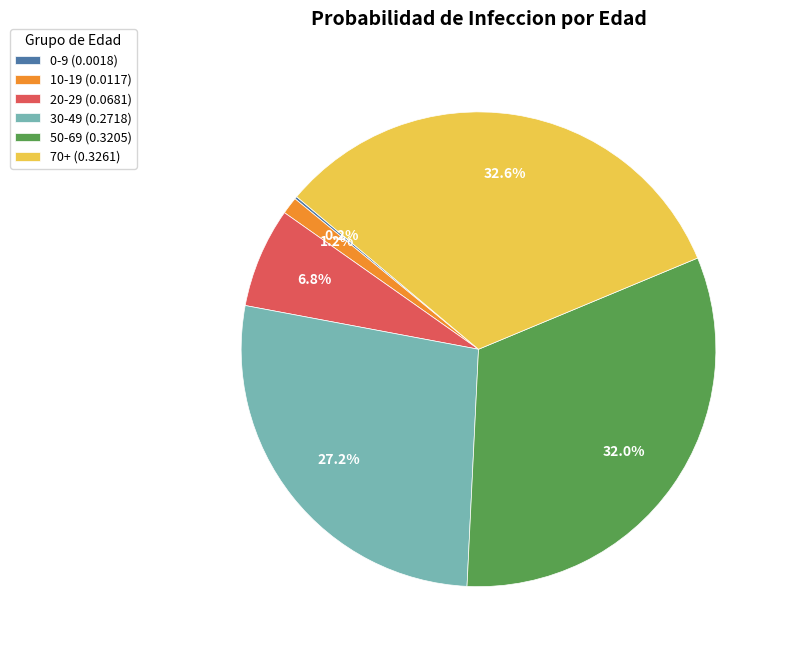

Which category has the biggest portion of the pie?

70+